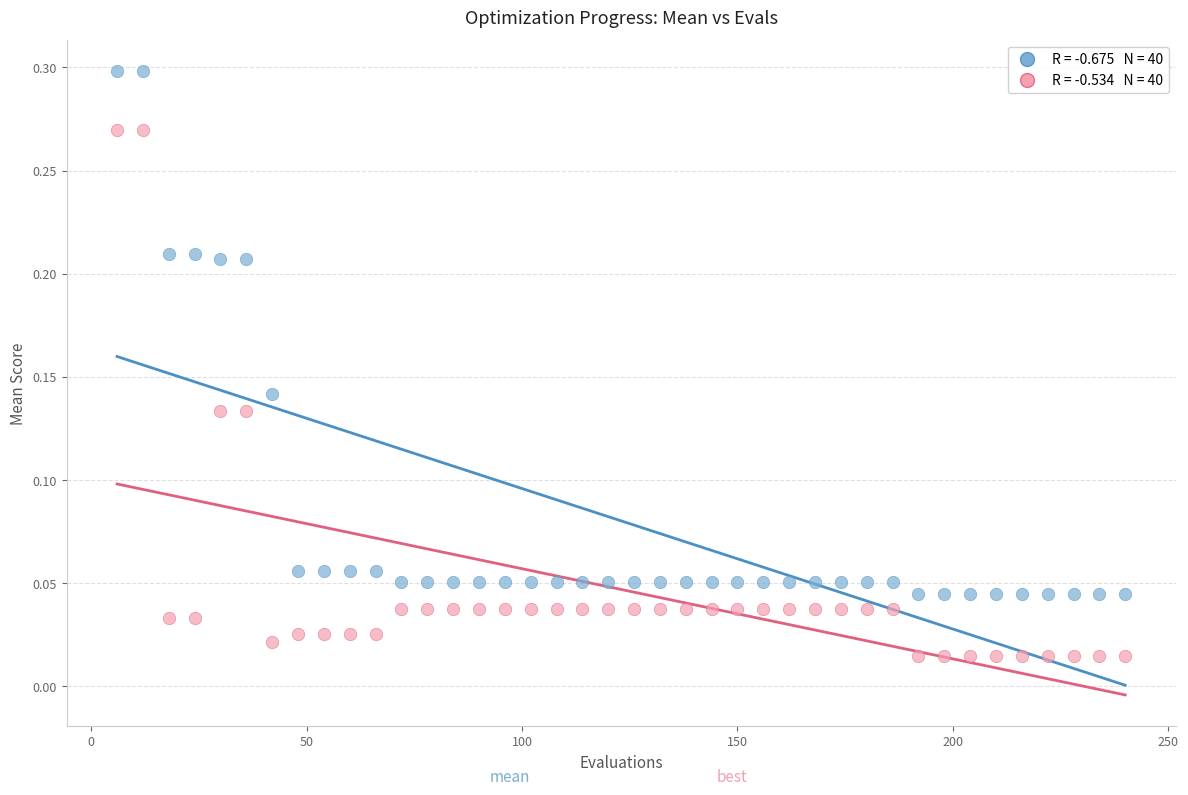

Across all data points, what is the range of X values (max minus min)?

234.0